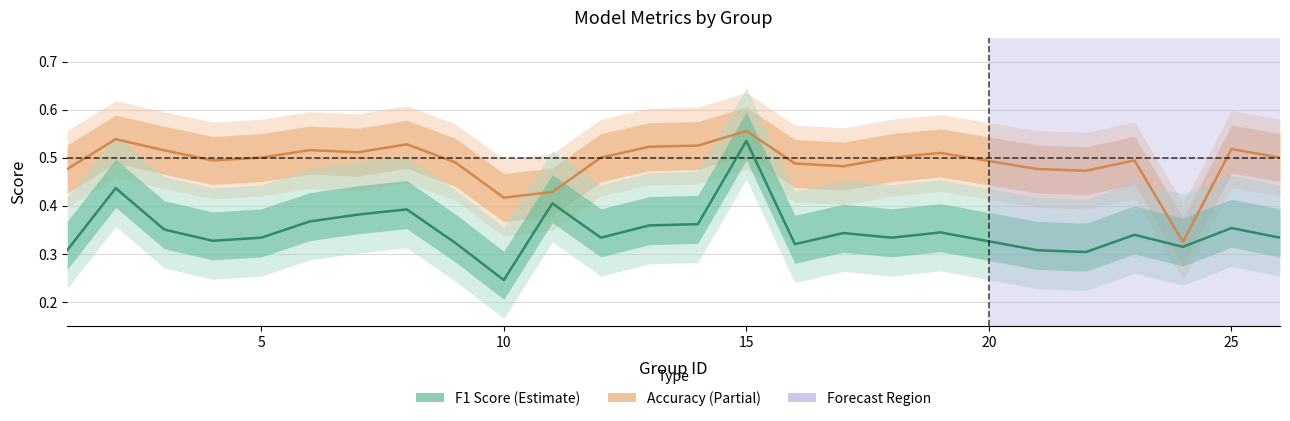

Reading left to right, what are all the values shown in this chart?

accuracy: 0.5	0.5	0.5	0.5	0.5	0.5	0.5	0.5	0.5	0.4	0.4	0.5	0.5	0.5	0.6	0.5	0.5	0.5	0.5	0.5	0.5	0.5	0.3	0.5	0.5
f1: 0.3	0.4	0.4	0.3	0.3	0.4	0.4	0.4	0.3	0.2	0.4	0.3	0.4	0.4	0.5	0.3	0.3	0.3	0.3	0.3	0.3	0.3	0.3	0.4	0.3